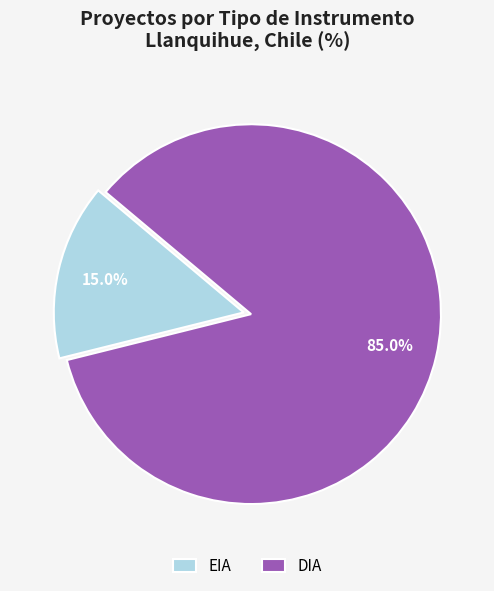

Is DIA the majority of the pie?

Yes